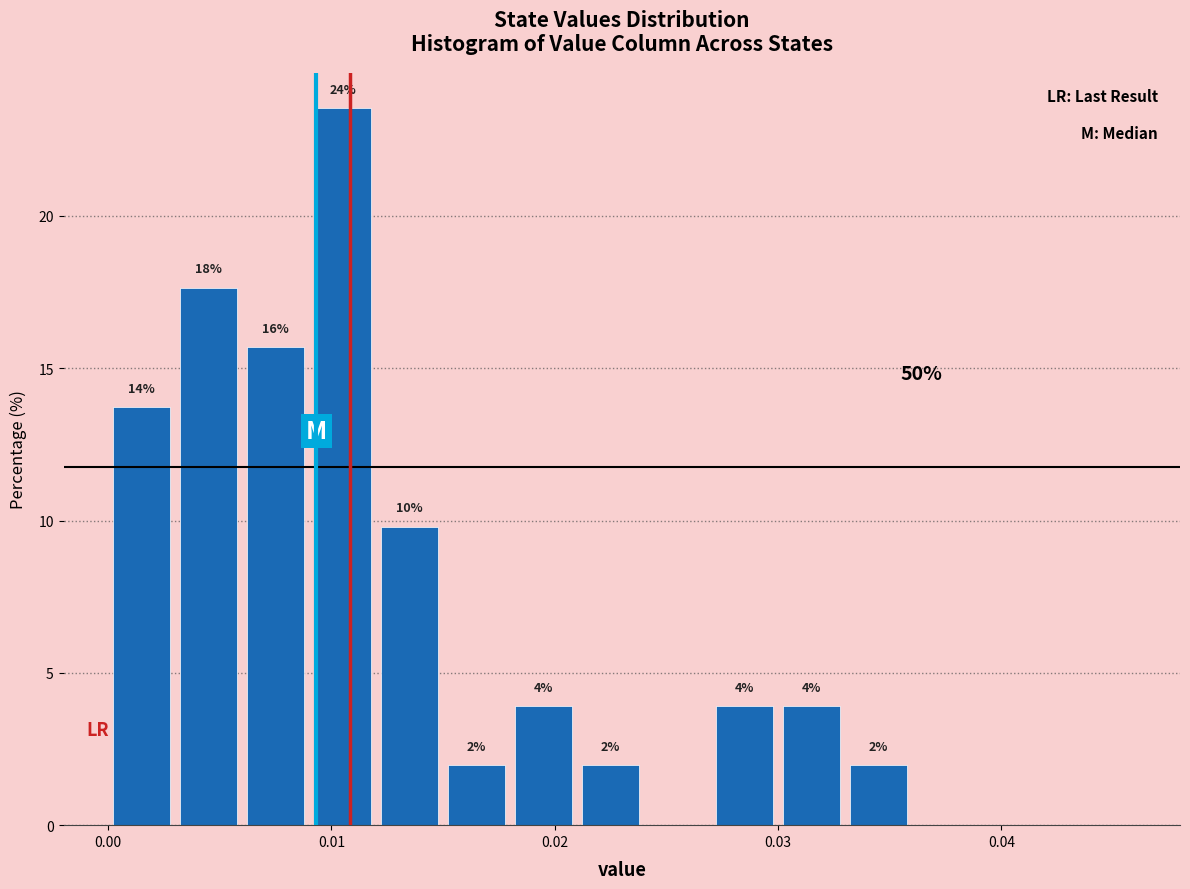

Around what value on the x-axis is the tallest bar? Give the approximate position of its centre, as read against the axis.

0.011